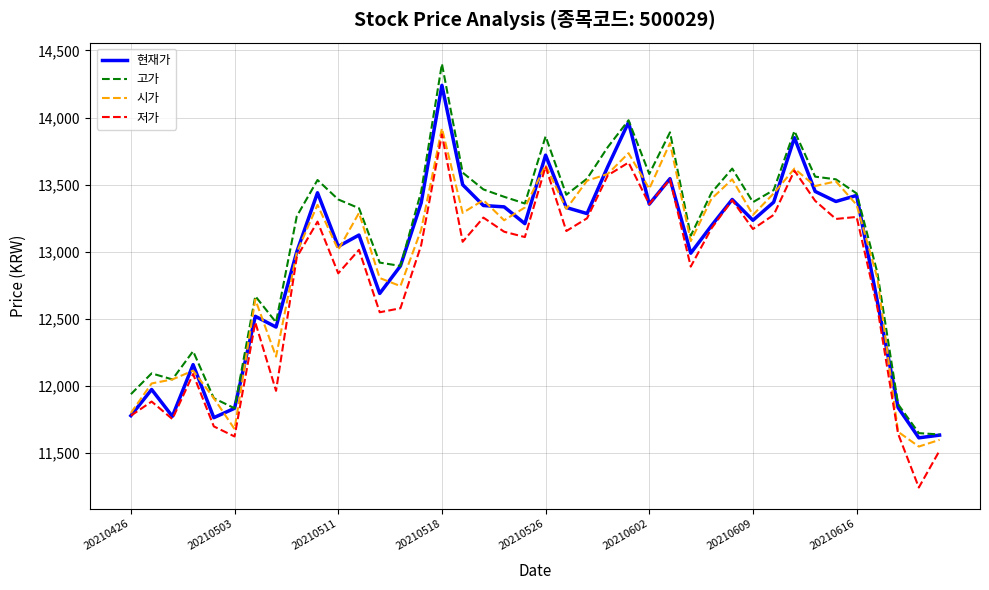

What is the greatest value displayed?

14400